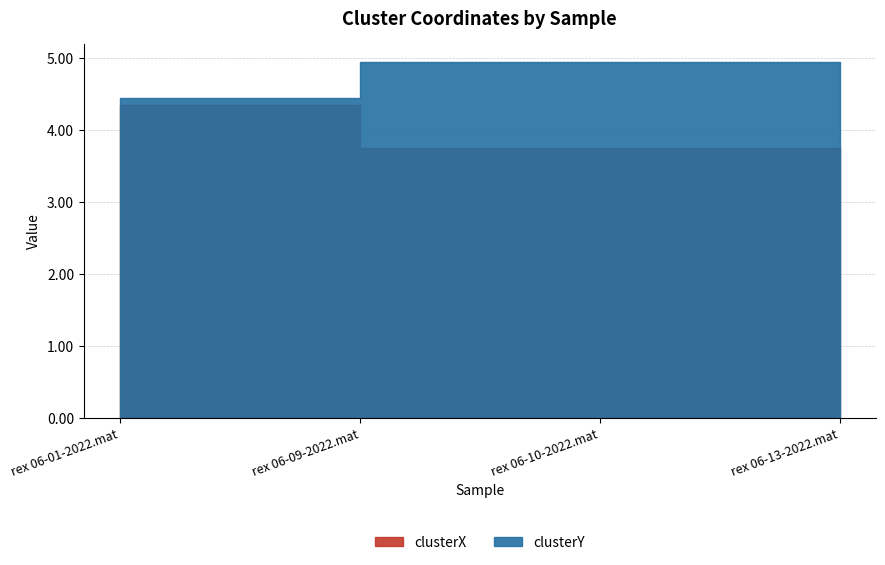

The value of clusterY at rex 06-01-2022.mat is 4.4. True or false?

True